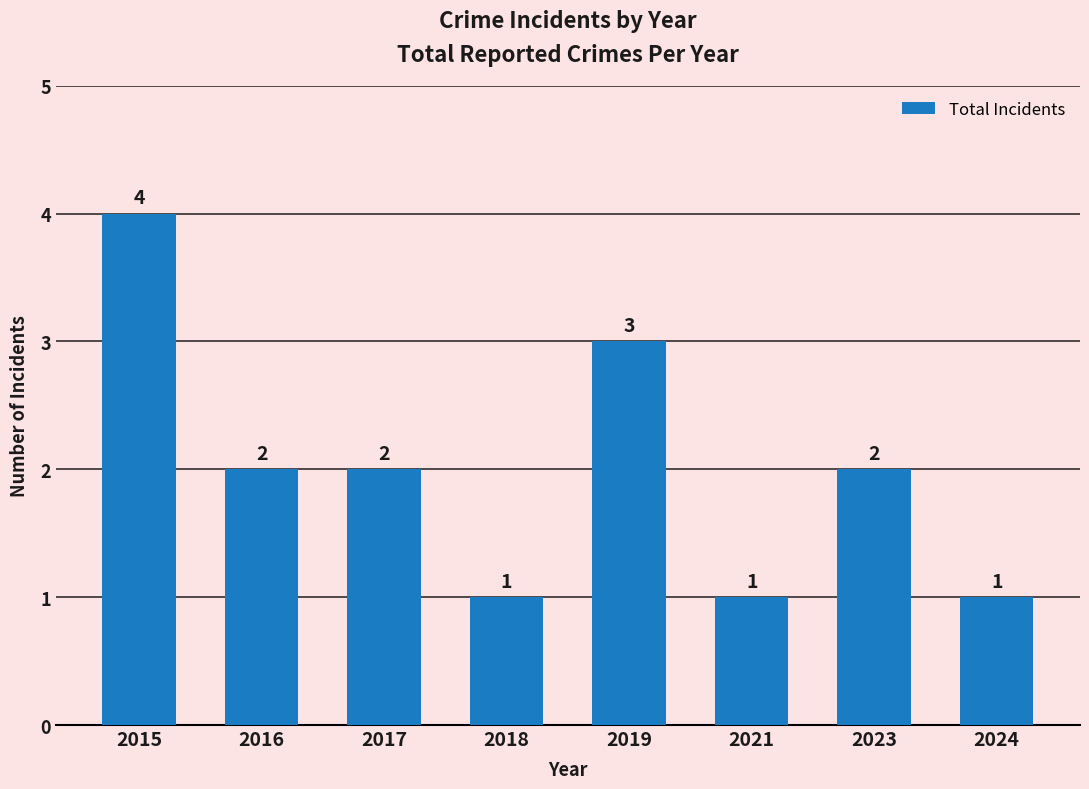

What is the smallest value displayed?

1